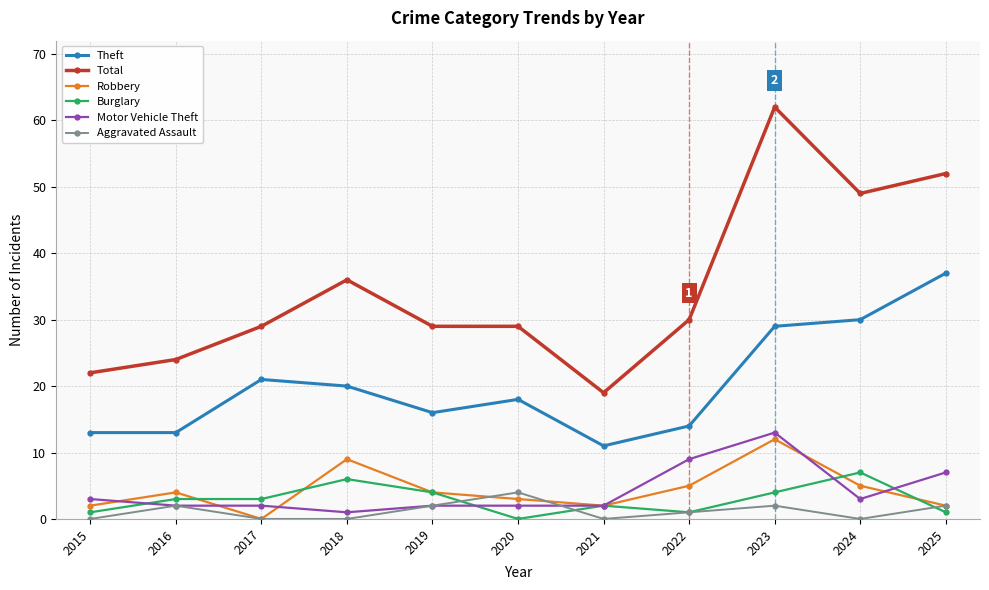

How many values in Robbery are above zero?

10